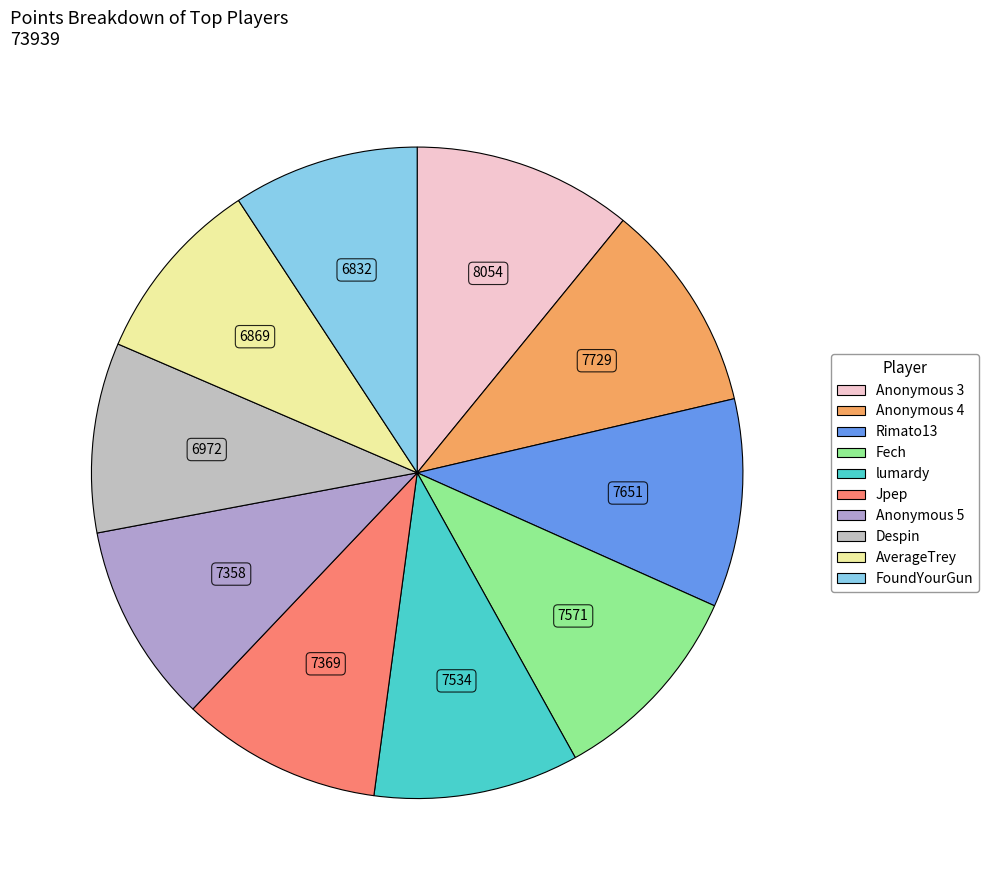

Which has a higher value, Rimato13 or Fech?

Rimato13